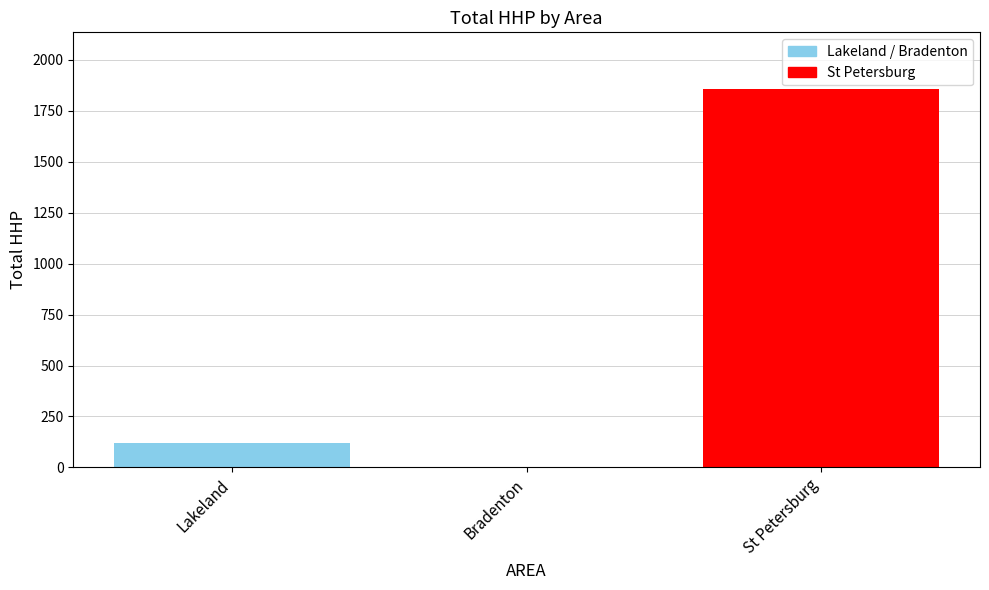

The value at St Petersburg is 1857. True or false?

True